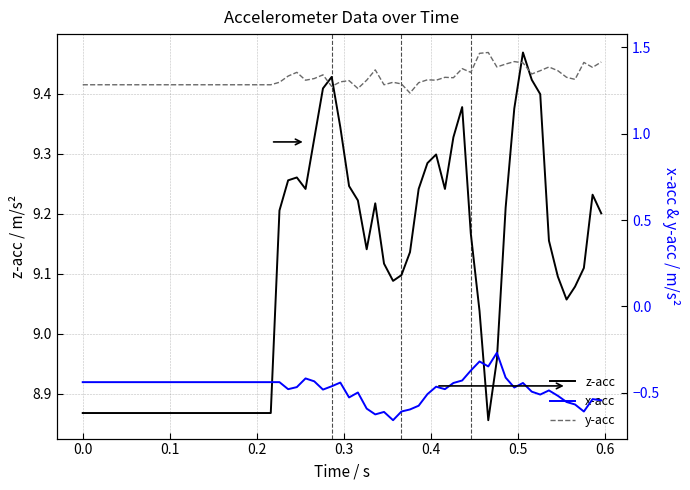

Reading left to right, extract all data points from this chart.

z-acc: 8.9	8.9	9.2	9.3	9.3	9.2	9.3	9.4	9.4	9.3	9.2	9.2	9.1	9.2	9.1	9.1	9.1	9.1	9.2	9.3	9.3	9.2	9.3	9.4	9.2	9.0	8.9	9.0	9.2	9.4	9.5	9.4	9.4	9.2	9.1	9.1	9.1	9.1	9.2	9.2
x-acc: -0.4	-0.4	-0.4	-0.5	-0.5	-0.4	-0.4	-0.5	-0.5	-0.4	-0.5	-0.5	-0.6	-0.6	-0.6	-0.7	-0.6	-0.6	-0.6	-0.5	-0.5	-0.5	-0.4	-0.4	-0.4	-0.3	-0.3	-0.3	-0.4	-0.5	-0.4	-0.5	-0.5	-0.5	-0.5	-0.6	-0.6	-0.6	-0.5	-0.5
y-acc: 1.3	1.3	1.3	1.3	1.4	1.3	1.3	1.3	1.3	1.3	1.3	1.3	1.3	1.4	1.3	1.3	1.3	1.2	1.3	1.3	1.3	1.3	1.3	1.4	1.4	1.5	1.5	1.4	1.4	1.4	1.4	1.3	1.4	1.4	1.4	1.3	1.3	1.4	1.4	1.4